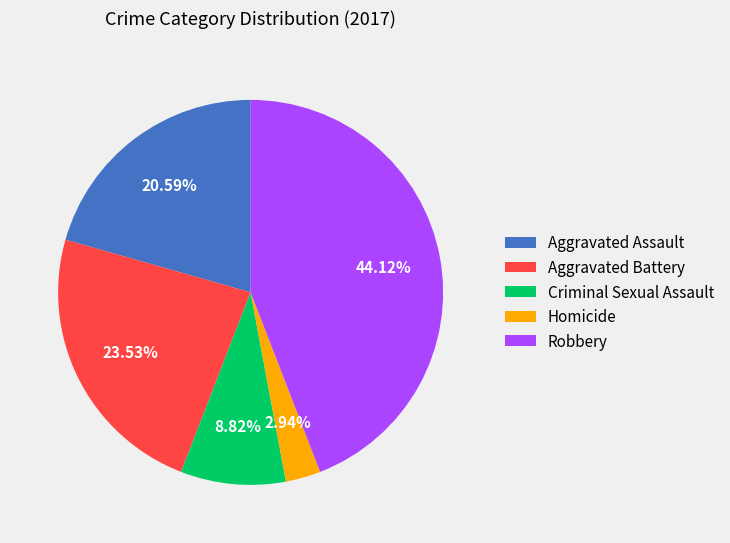

Which slice is the smallest?

Homicide